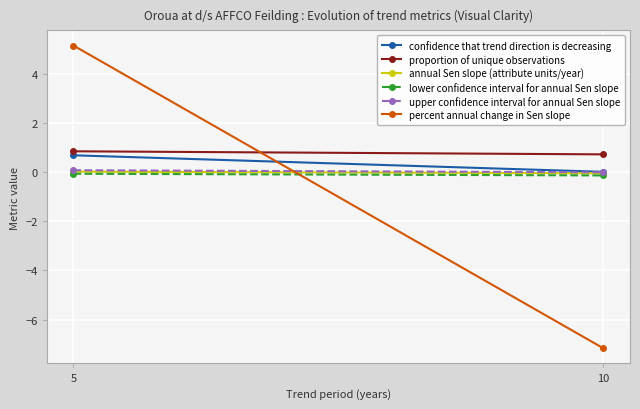

What is the difference between the maximum and minimum values in the proportion of unique observations series?

0.1